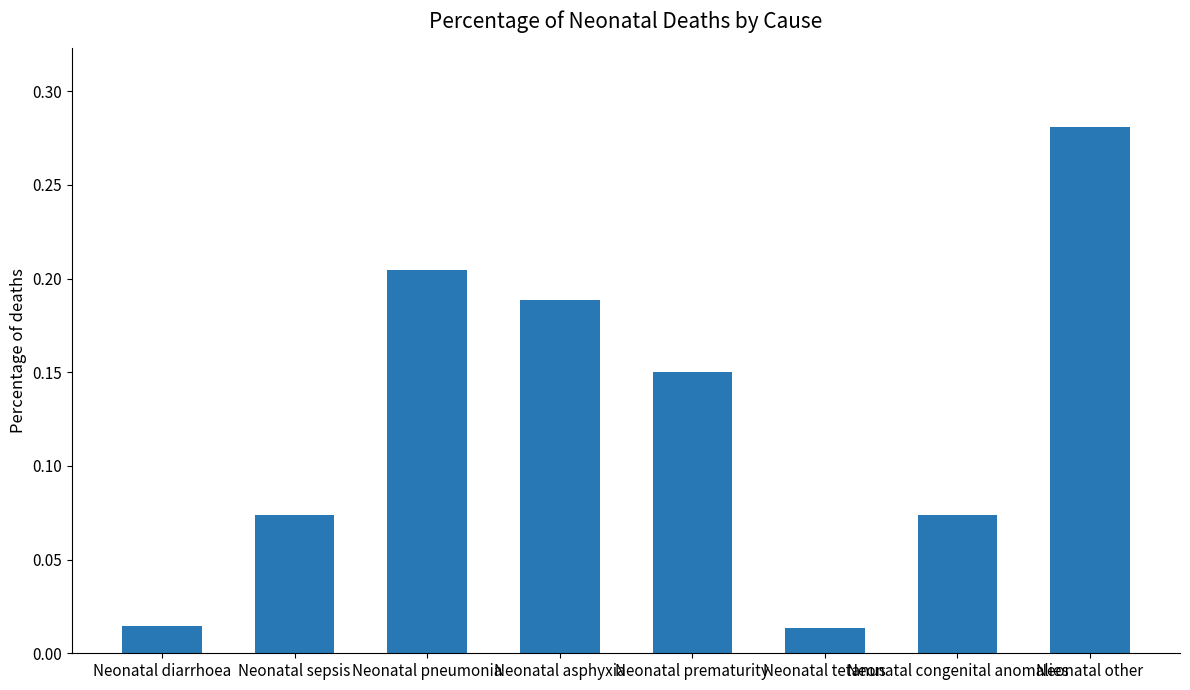

What is the label of the 4th bar from the left?

Neonatal asphyxia